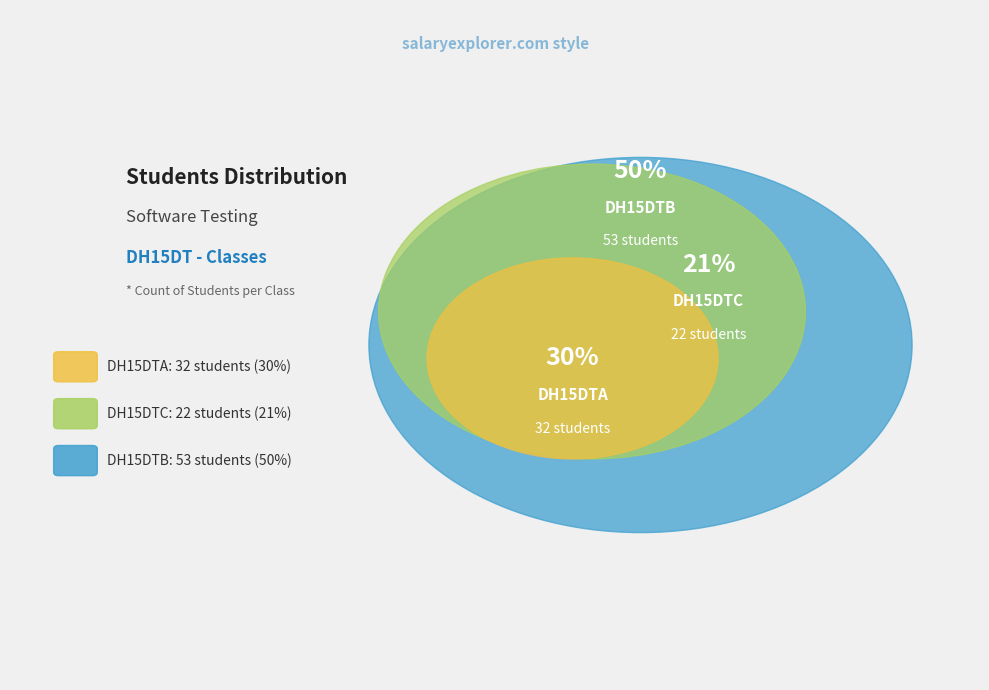

What is the smallest slice in the pie chart?

DH15DTC